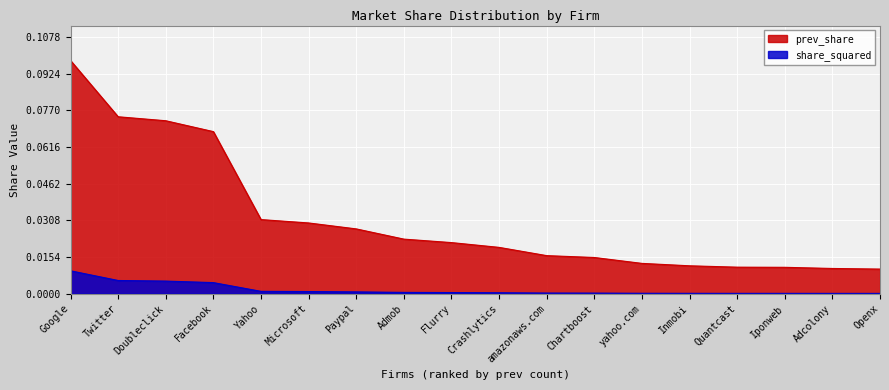

Which series has the largest range (max minus min)?

prev_share